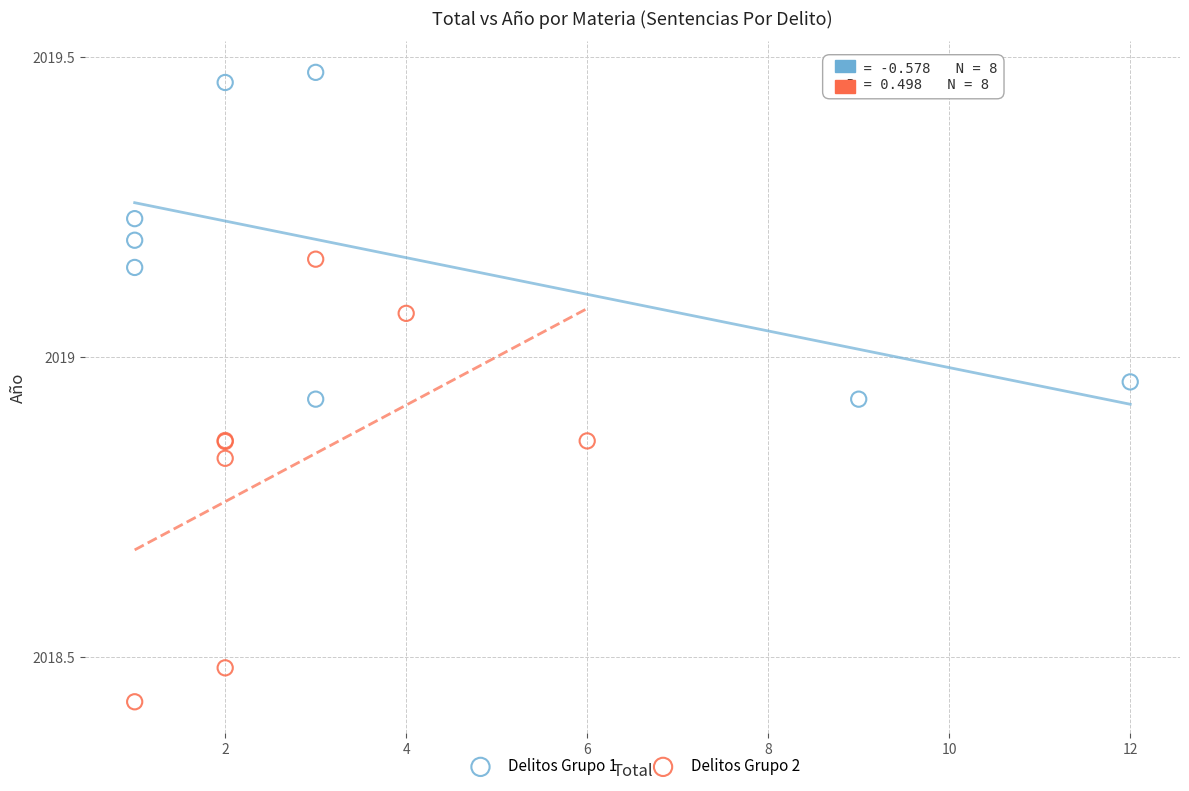

Which series has the widest spread of Y values?

Delitos Grupo 2